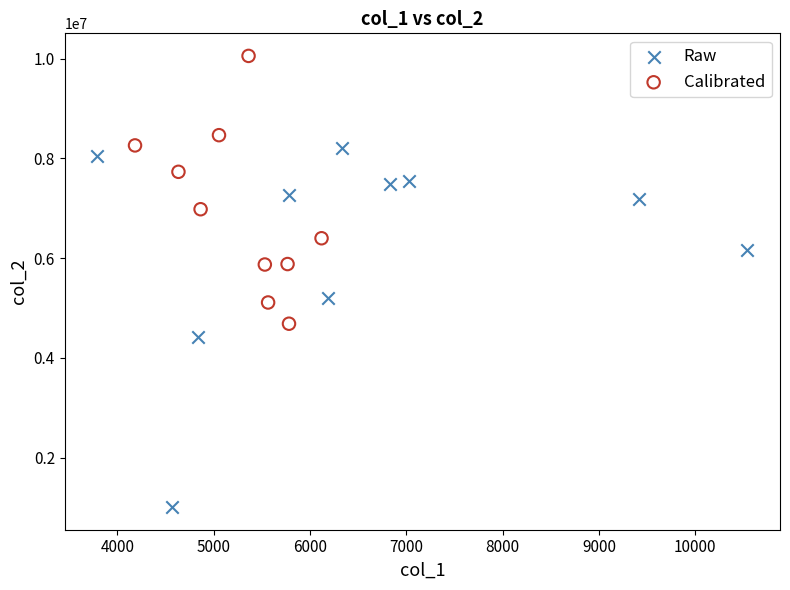

Which series has the largest Y range (max minus min)?

Raw